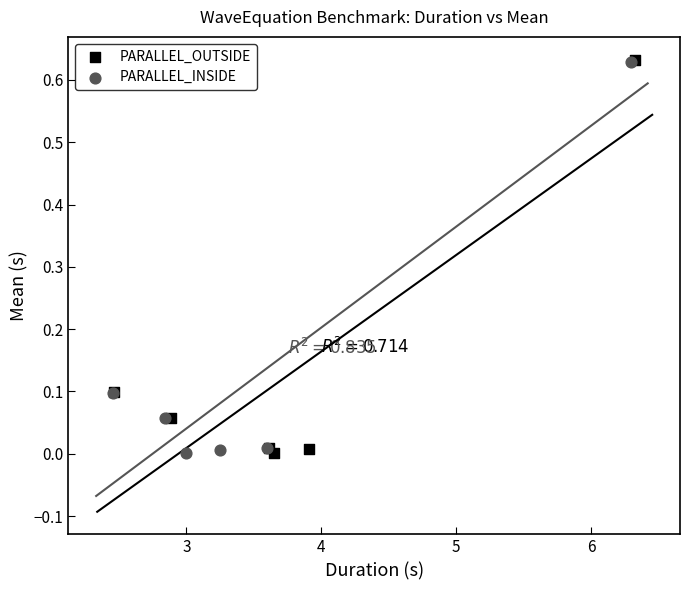

Which series has the widest spread of Y values?

PARALLEL_OUTSIDE